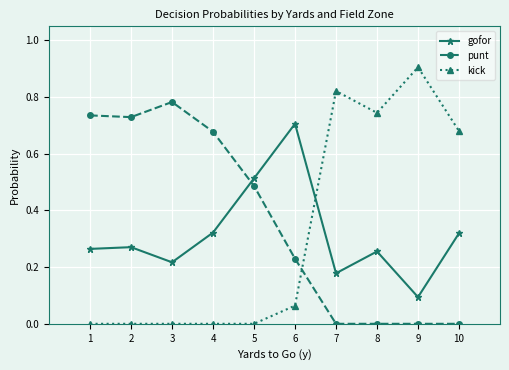

The punt series shows 1.3 at 1. True or false?

False